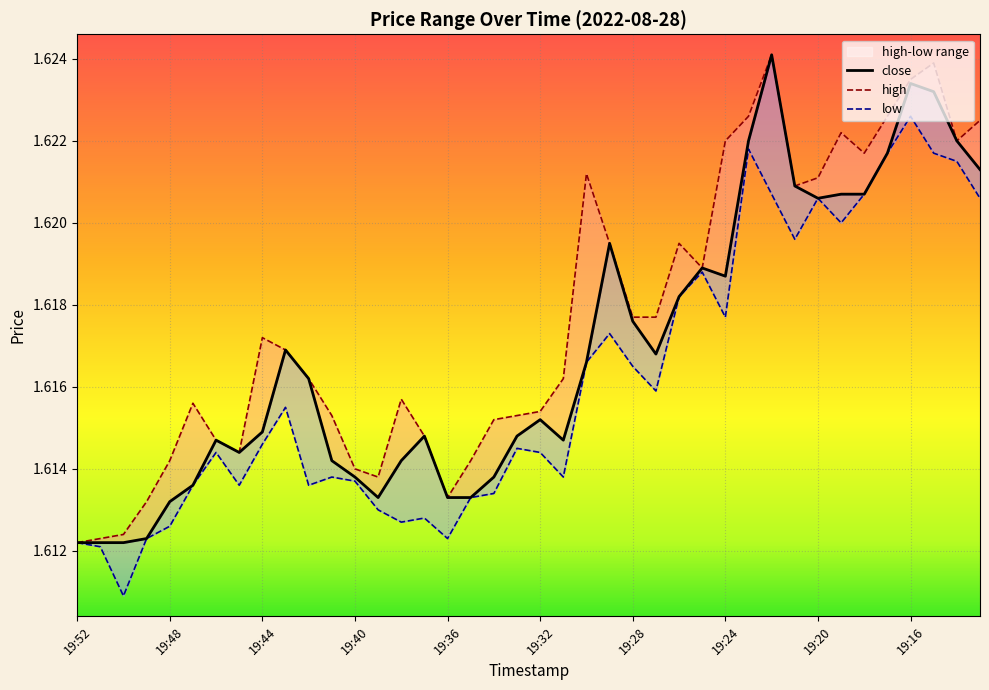

True or false: high has a value of 1.6 at 19:45.

True